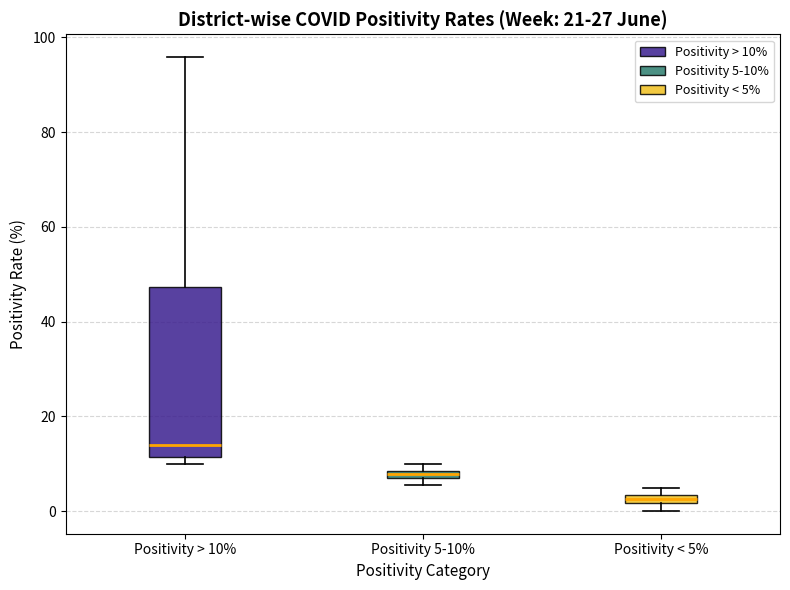

Which box has the highest median line?

Positivity > 10%